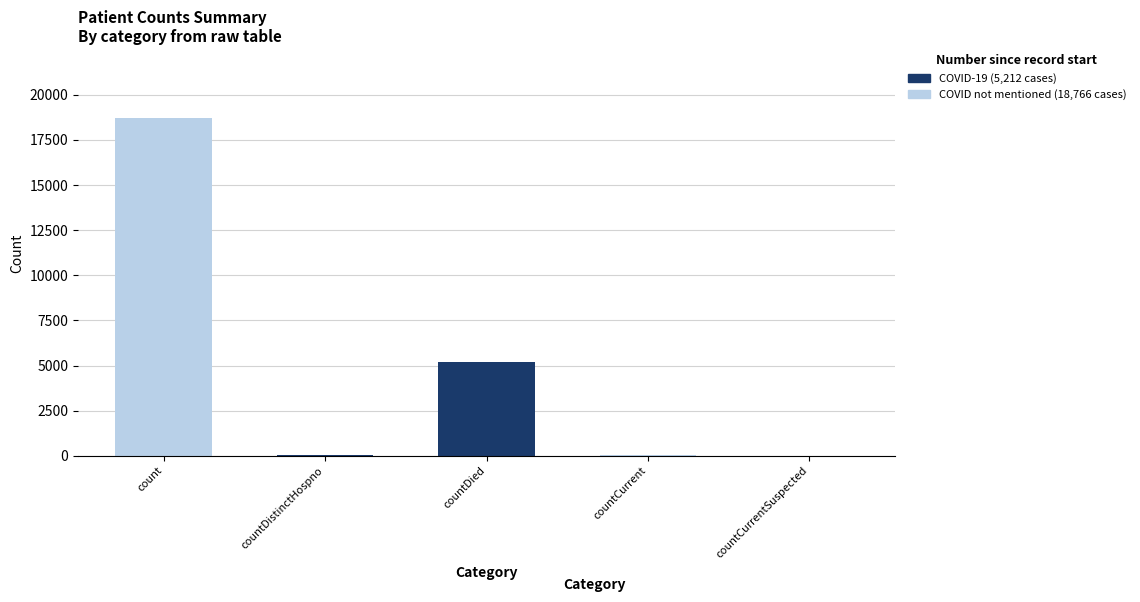

At which category is the sum across all series the highest?

count